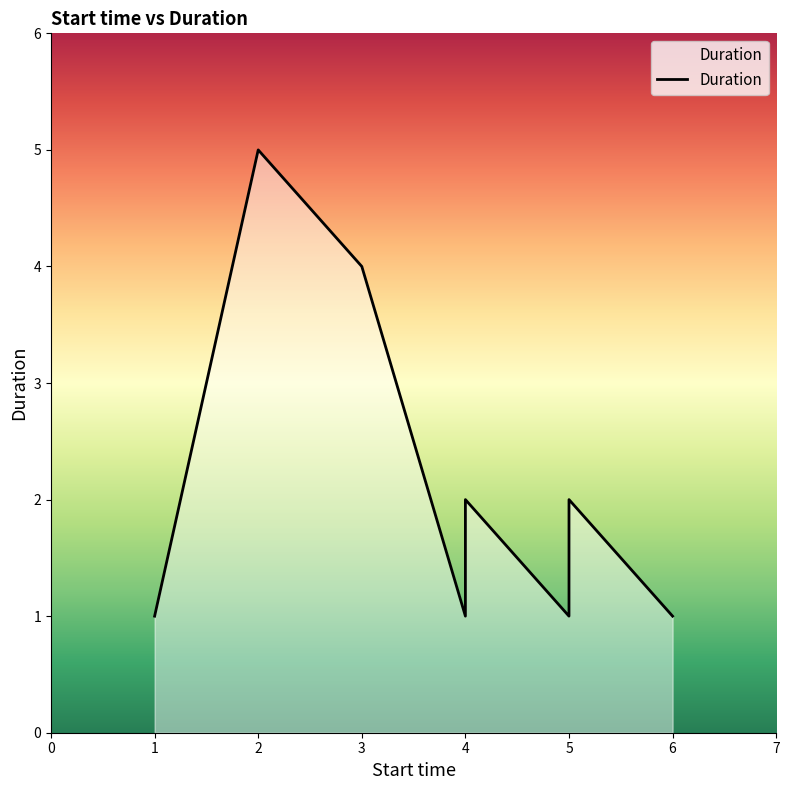

What is the difference between the maximum and minimum values?

4